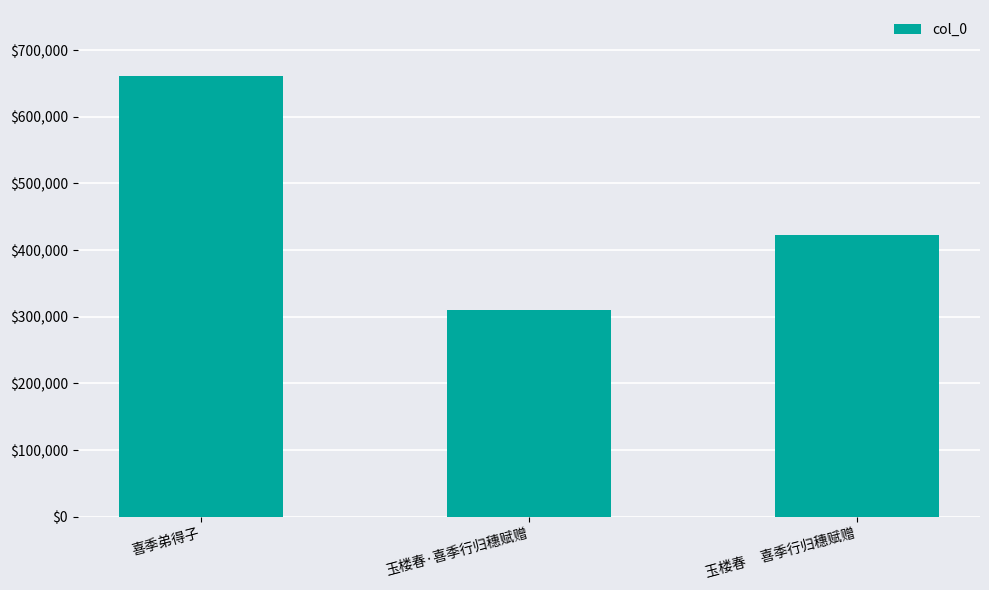

What position from the left is 喜季弟得子?

1